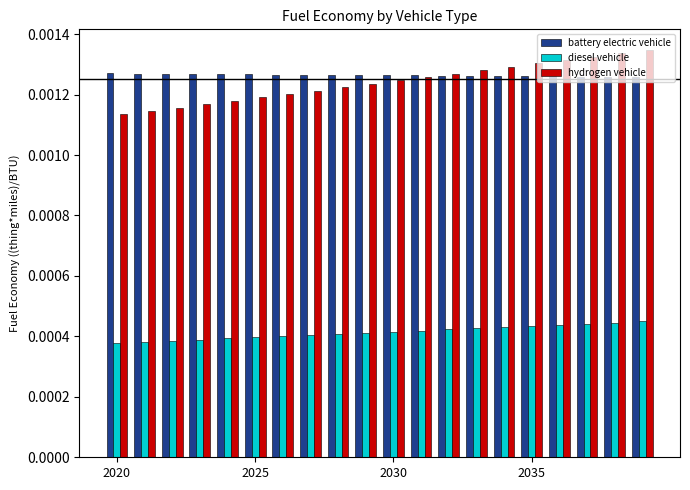

Rank the series by their maximum value, from lowest to highest.

diesel vehicle, battery electric vehicle, hydrogen vehicle